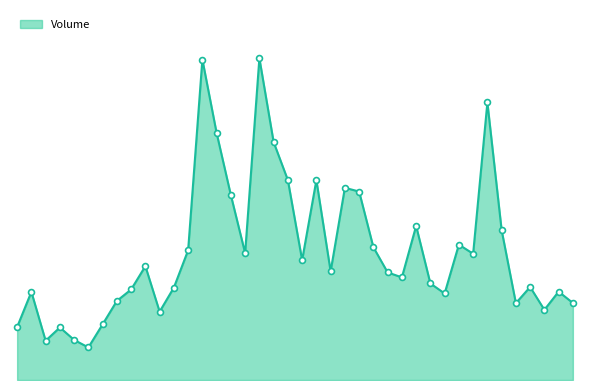

Does the chart have visible grid lines?

No